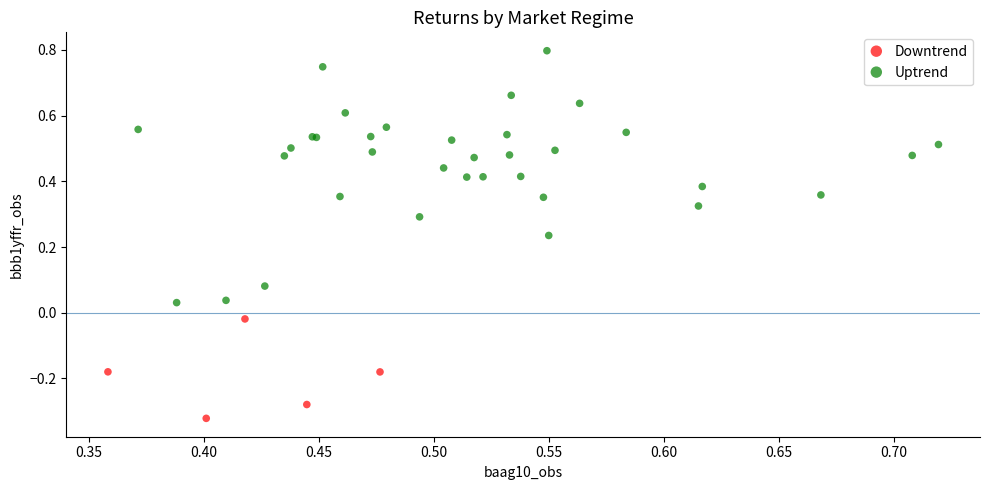

Which series contains the highest Y value?

Uptrend